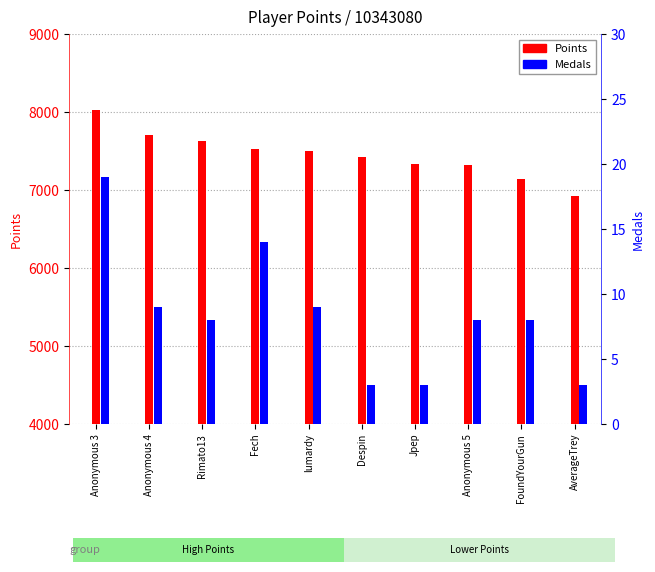

How many values in the Medals series are below 8?

3